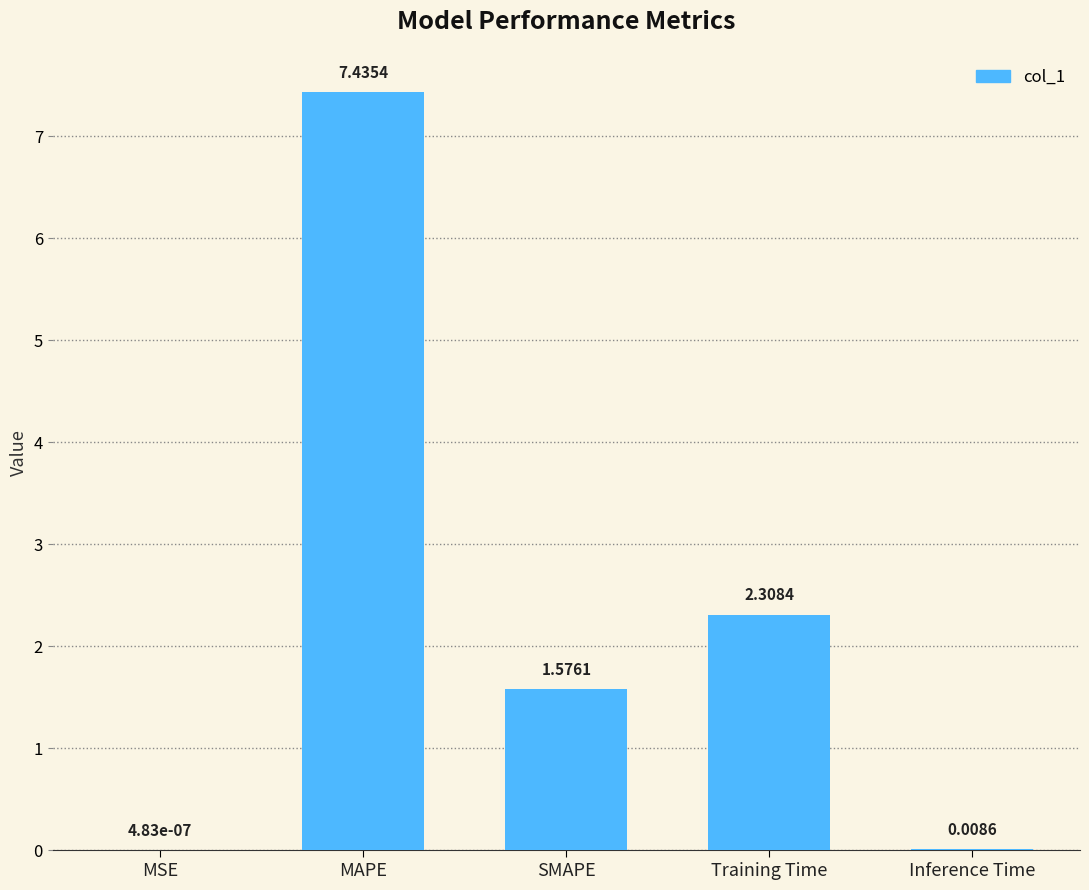

Which label corresponds to the largest value in the chart?

MAPE